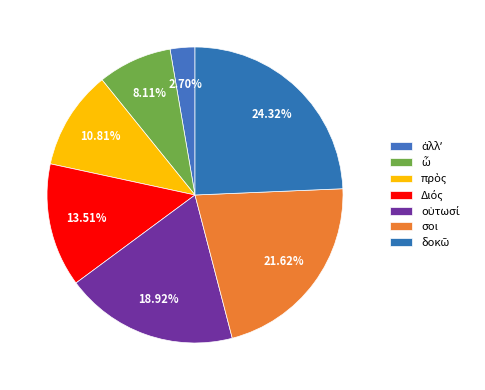

How many slices are in this pie chart?

7